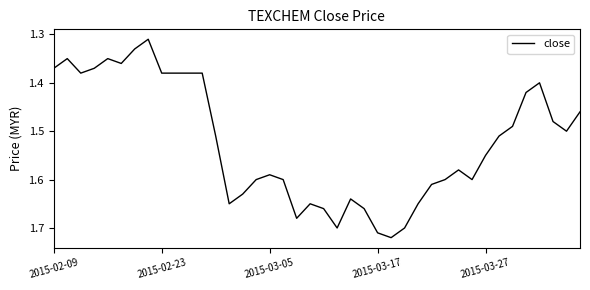

What is the difference between the maximum and minimum values?

0.4